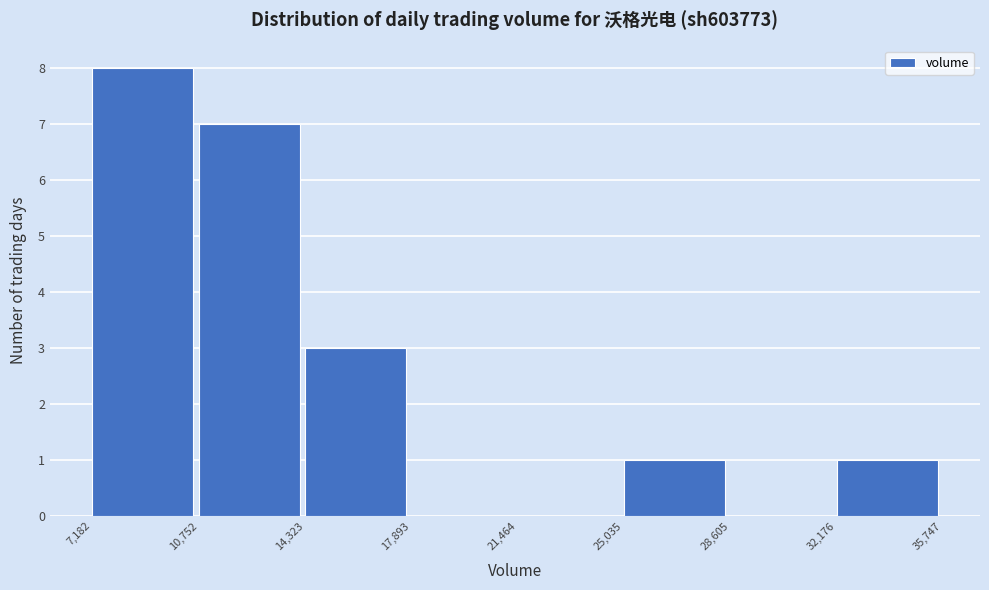

How tall is the bar that spans 10,752 to 14,323 on the x-axis? The values are not printed on the chart, so give them approximately, as read against the axis.

7